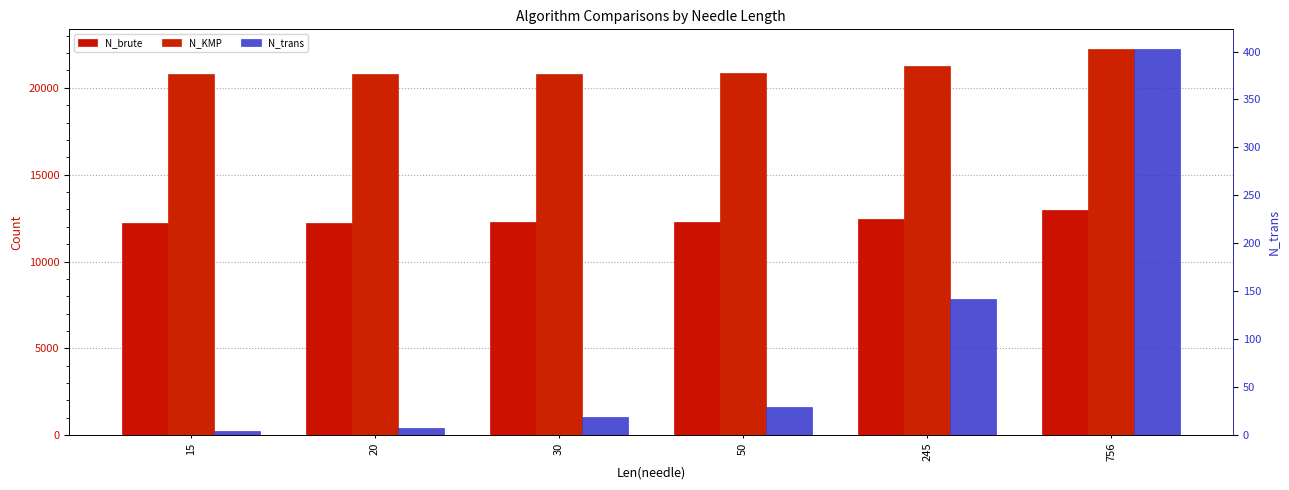

What is the approximate value of N_brute at 50, to the nearest 10?

12280